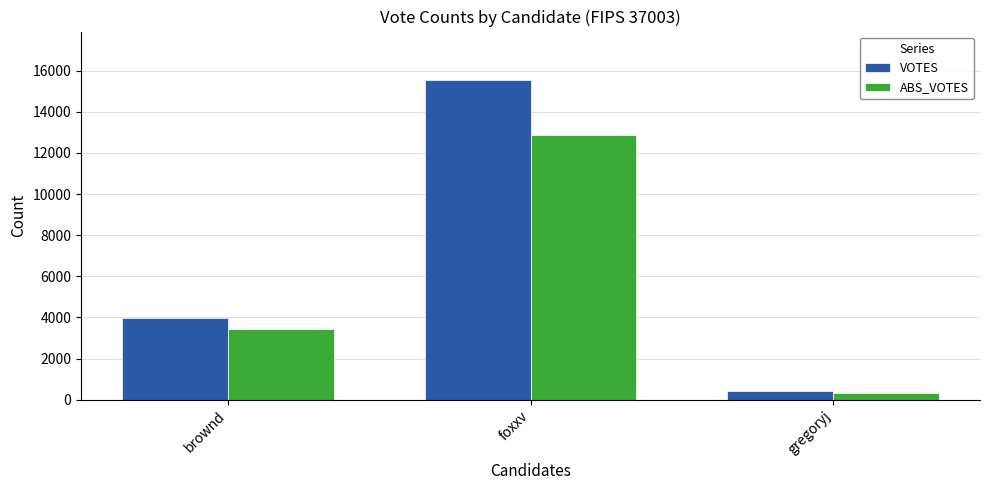

Rank the series at foxxv from highest to lowest value.

VOTES, ABS_VOTES